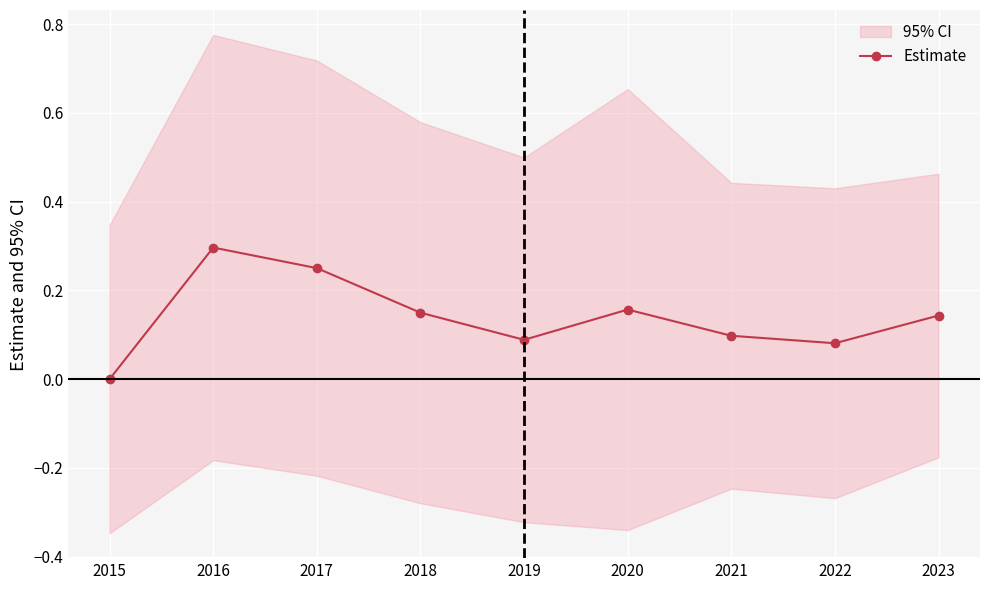

Which label corresponds to the smallest value in the chart?

2015